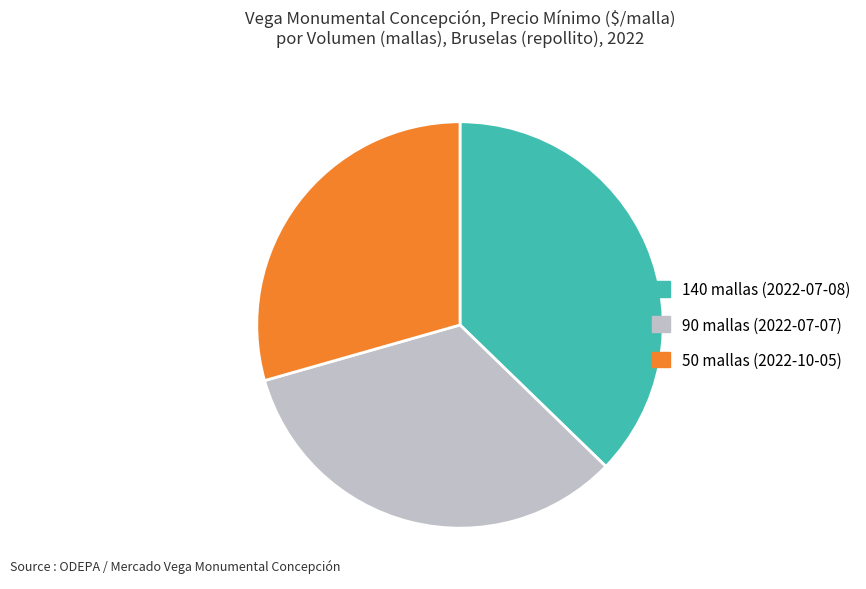

Does 50 represent more than half of the total?

No